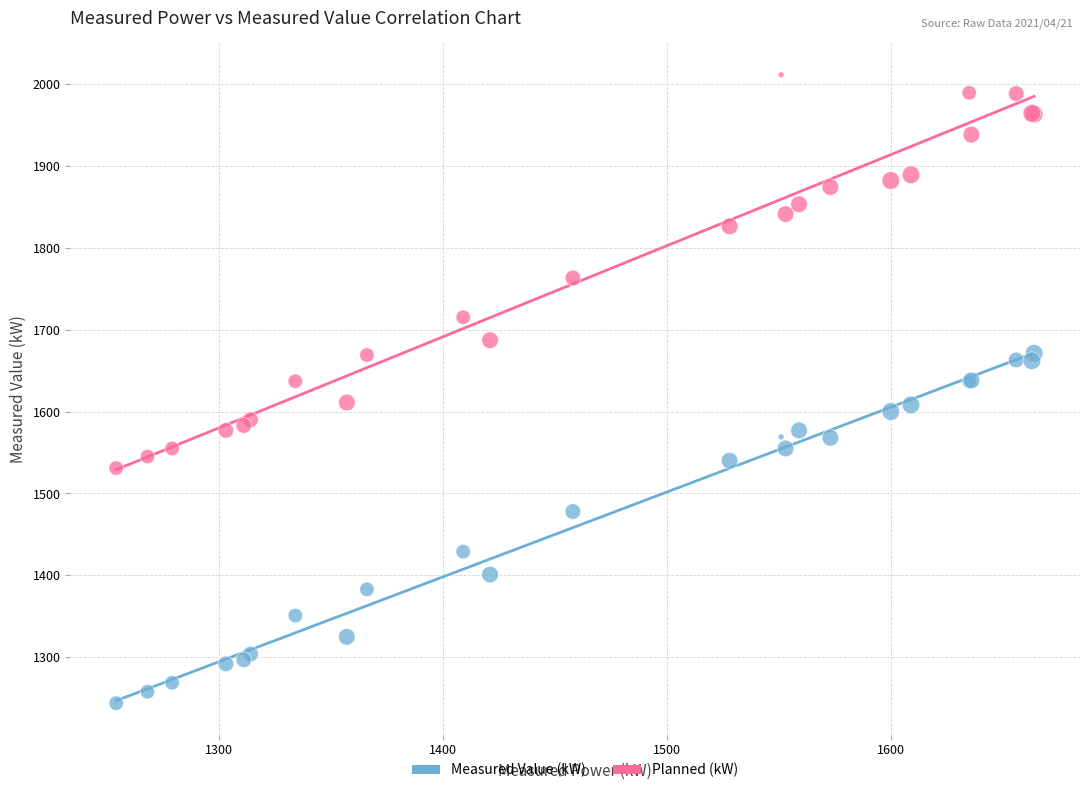

Which series reaches the maximum Y coordinate?

Planned (kW)